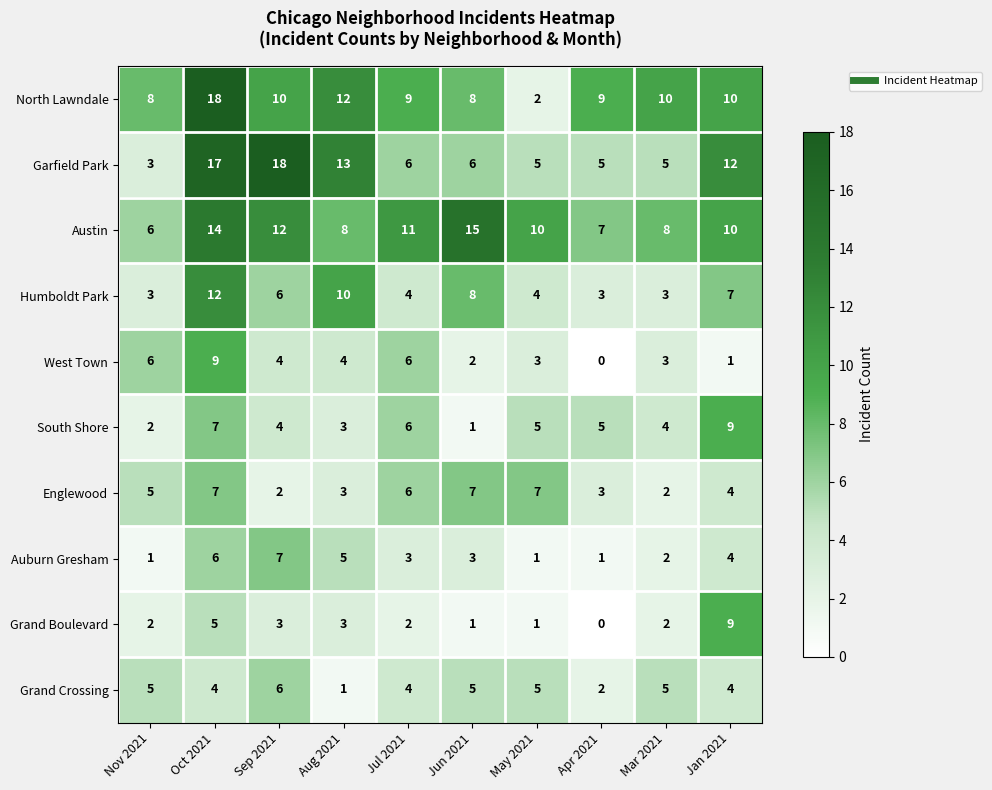

What is the approximate value of Grand Boulevard at Sep 2021?

3